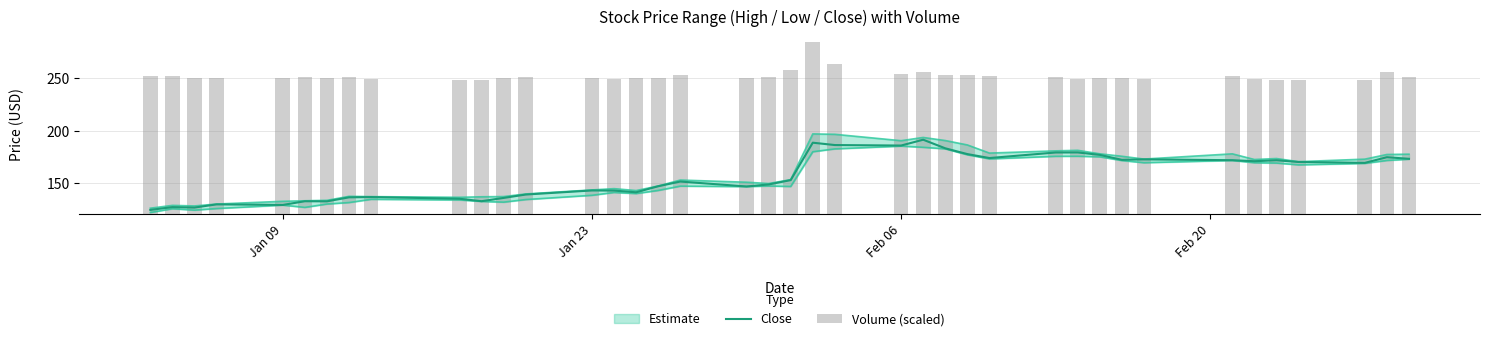

Is it true that Close equals 275.7 at 34?

False